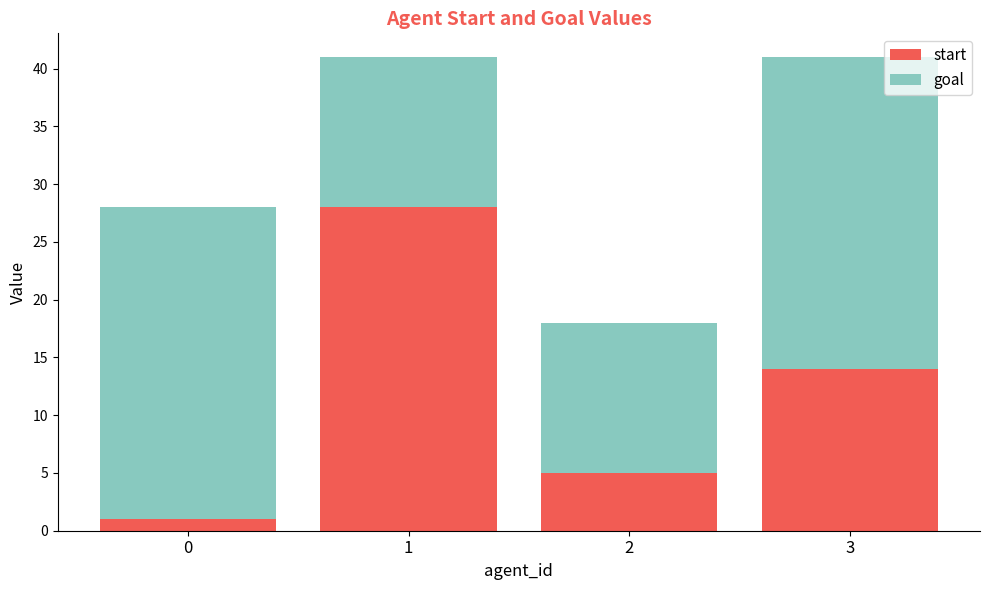

What is the total value across all series at 0?

28